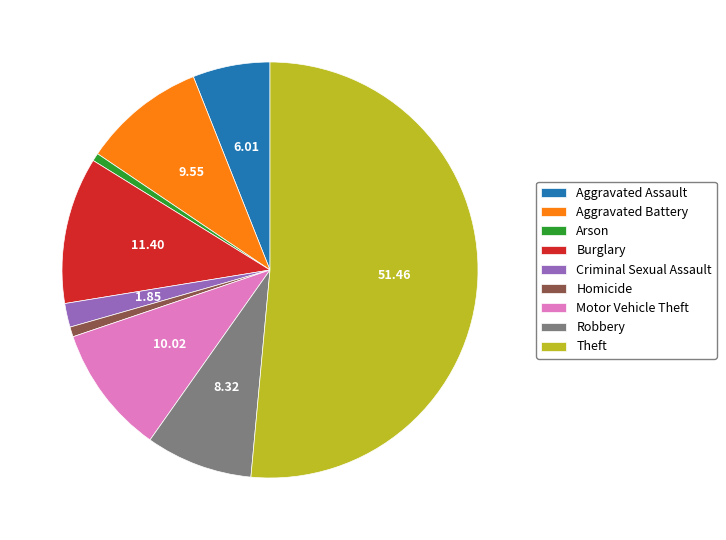

Is the sum of Homicide and Theft greater than half?

Yes